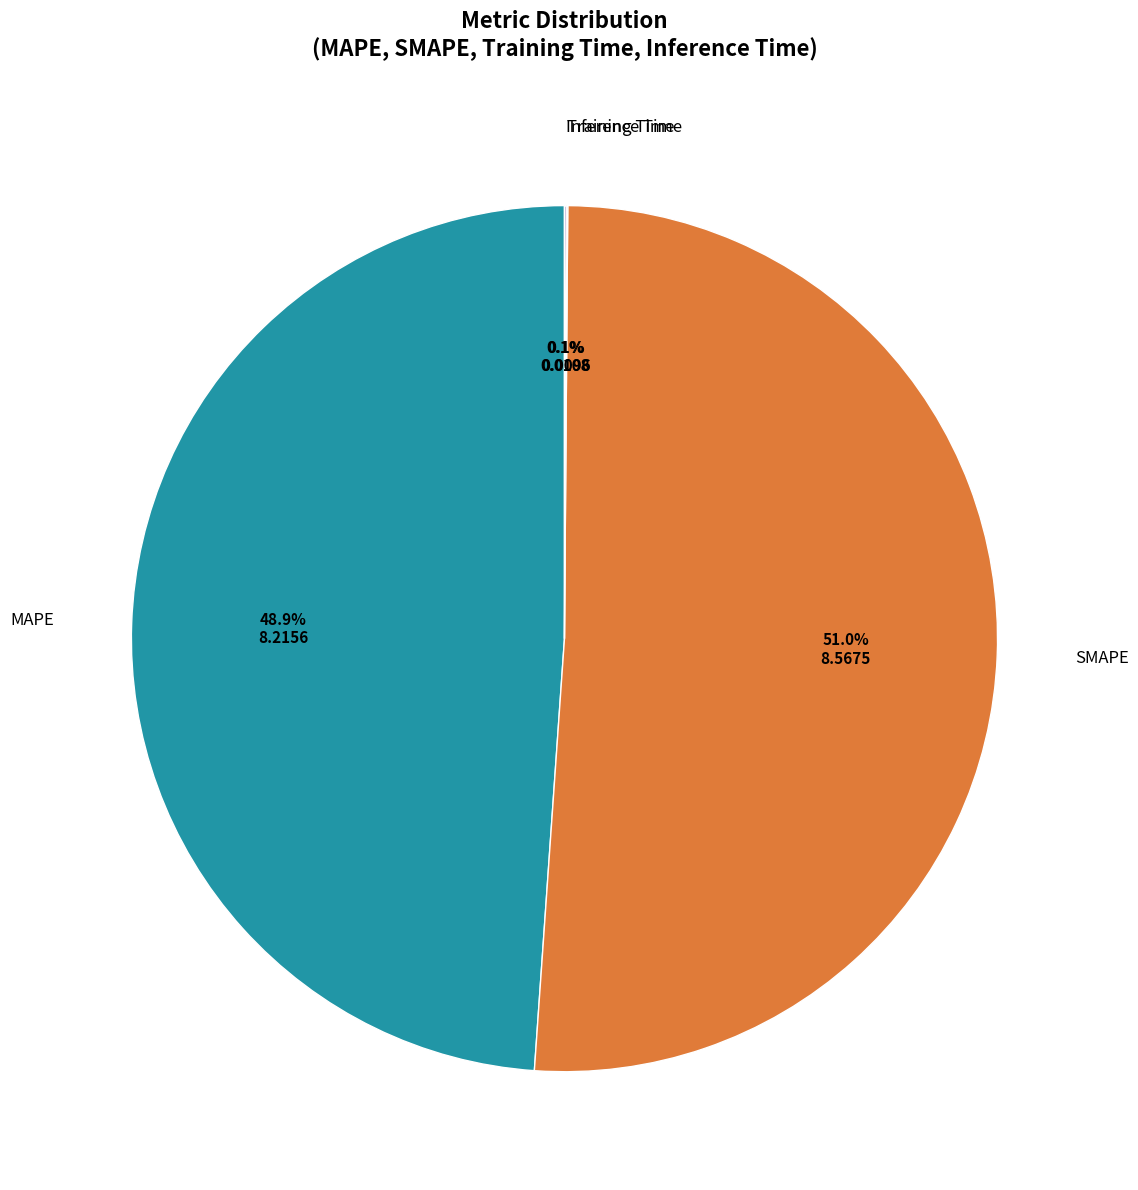

Is there a majority slice in this chart?

Yes